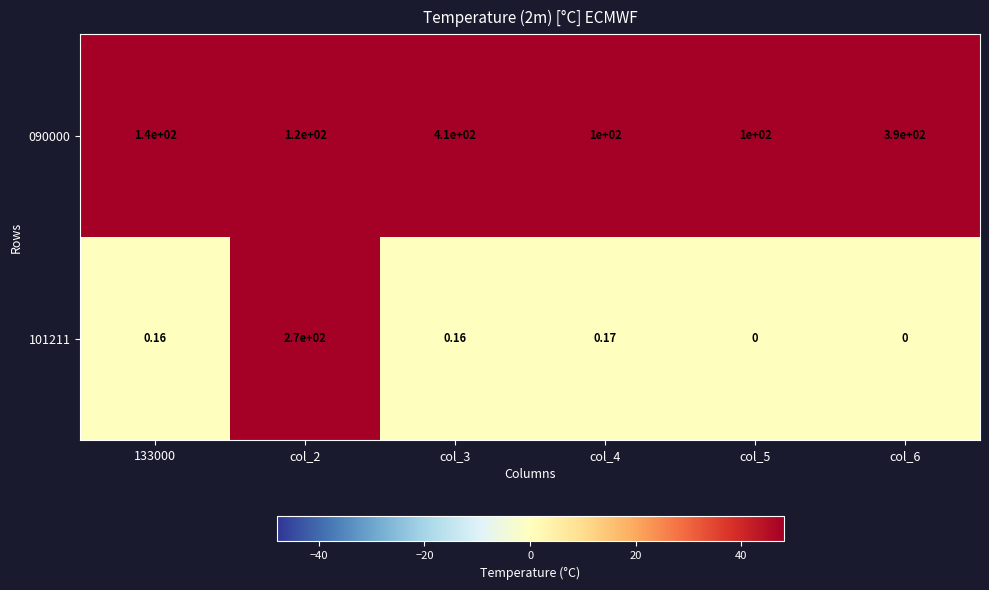

Is the value of 090000 at col_3 greater than the value of 101211 at col_3?

Yes